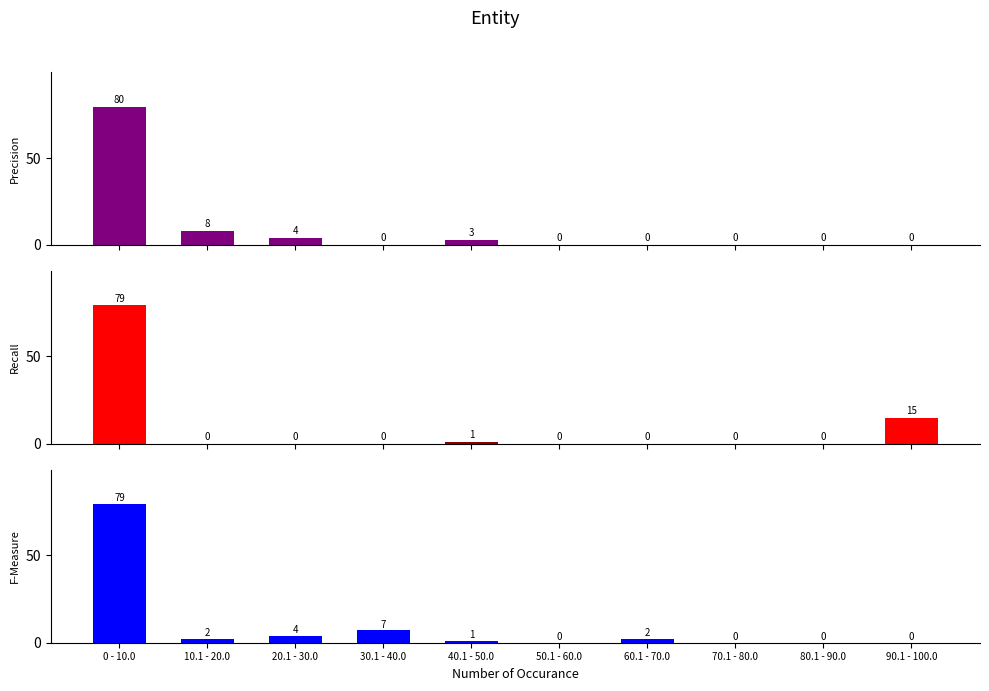

What is the difference between the F-Measure values at 20.1 - 30.0 and 60.1 - 70.0?

2